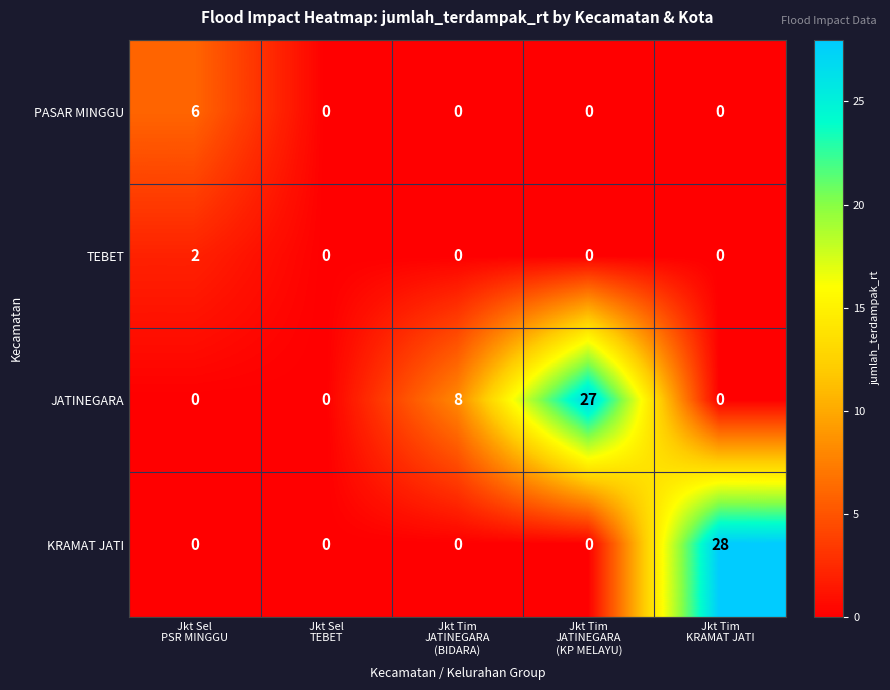

Which series has the largest total across all categories?

JATINEGARA